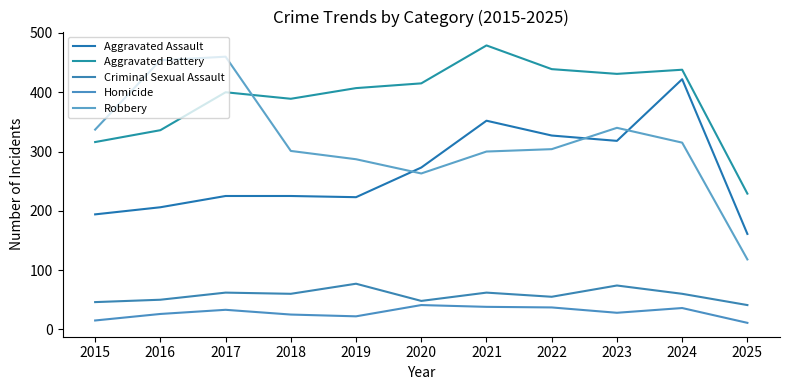

Does the chart have visible grid lines?

No